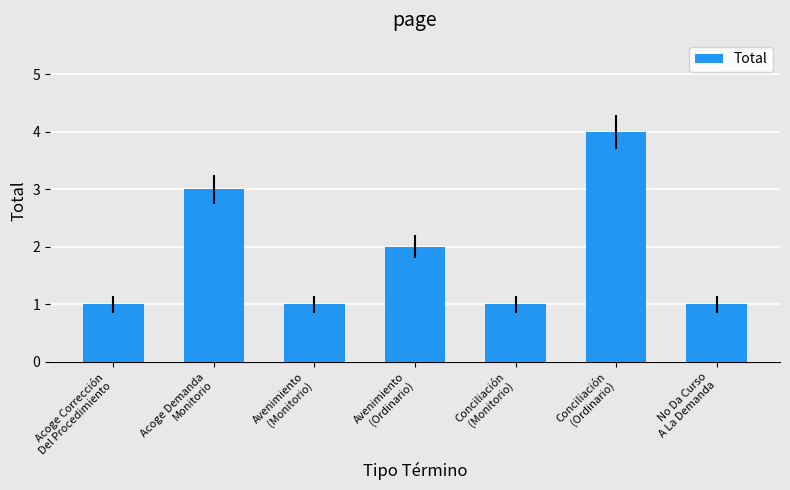

Count the number of categories in the chart.

7